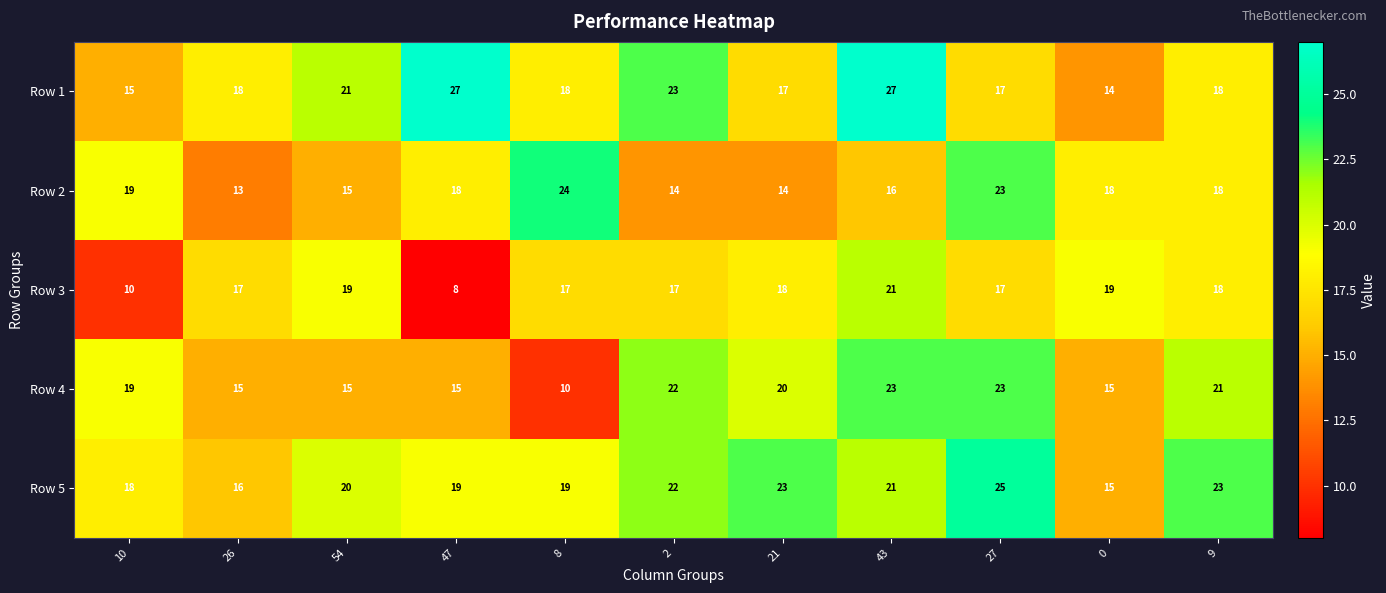

What is the spread (max minus min) of values at 27?

8